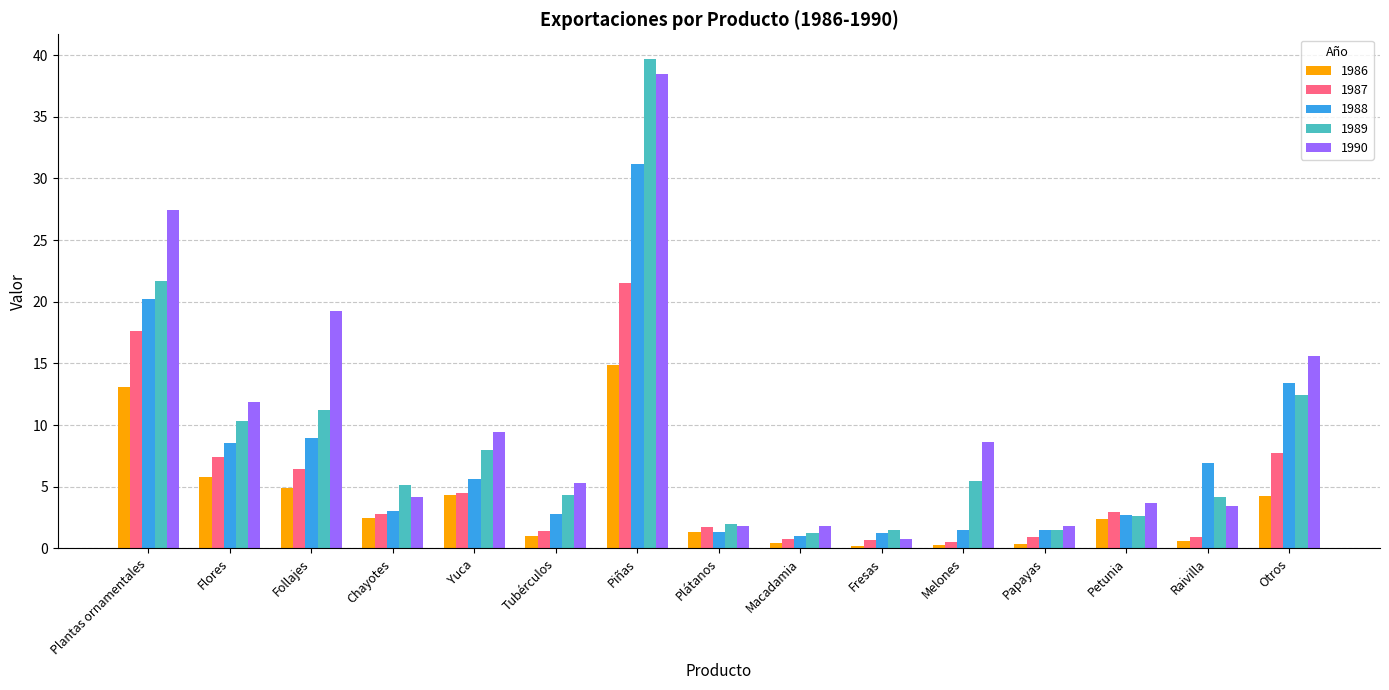

What are all the series names shown in the legend?

1986, 1987, 1988, 1989, 1990